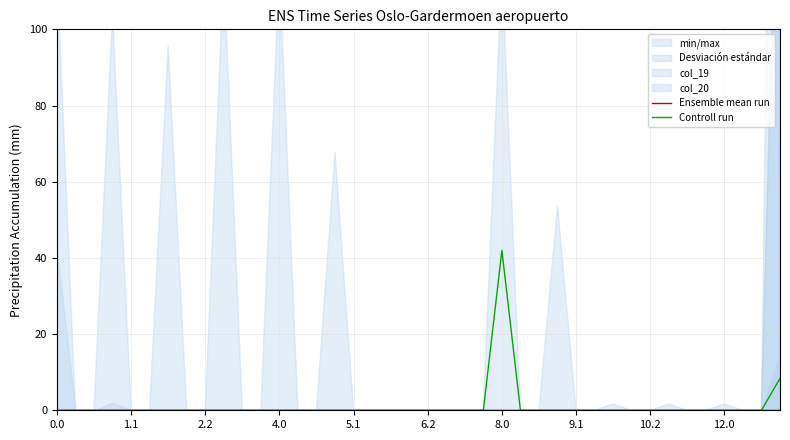

Where is Controll run nearest to the value 20?

39